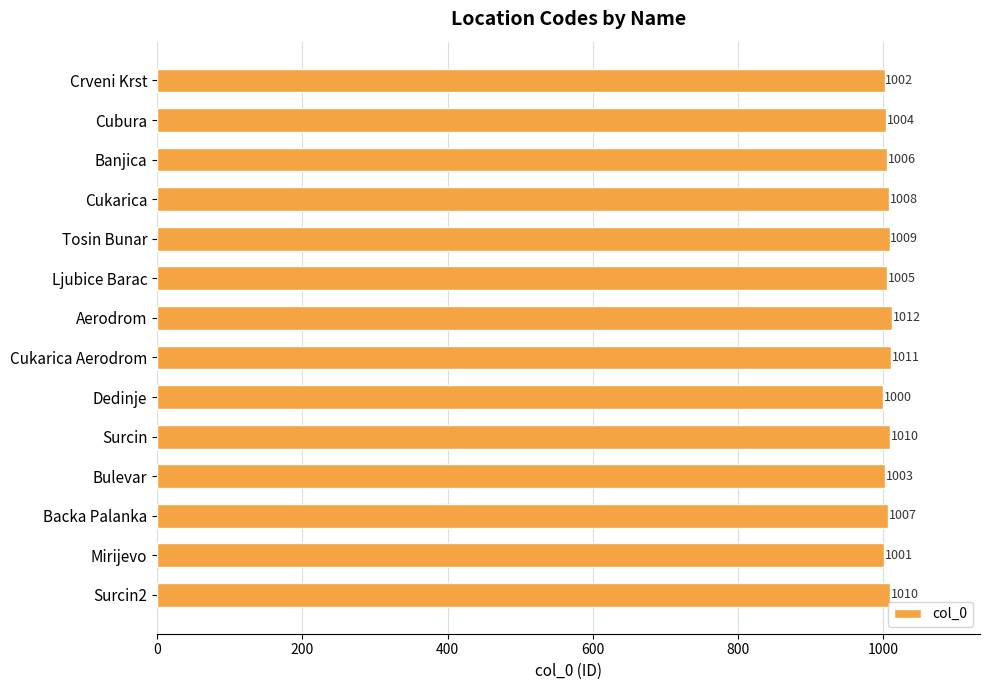

What is the value of the 3rd bar from the top?

1006